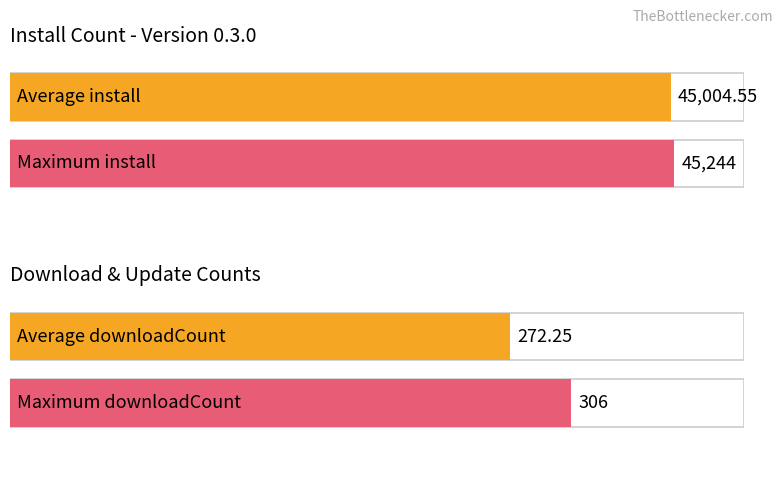

What is the highest value of the downloadCount series?

306